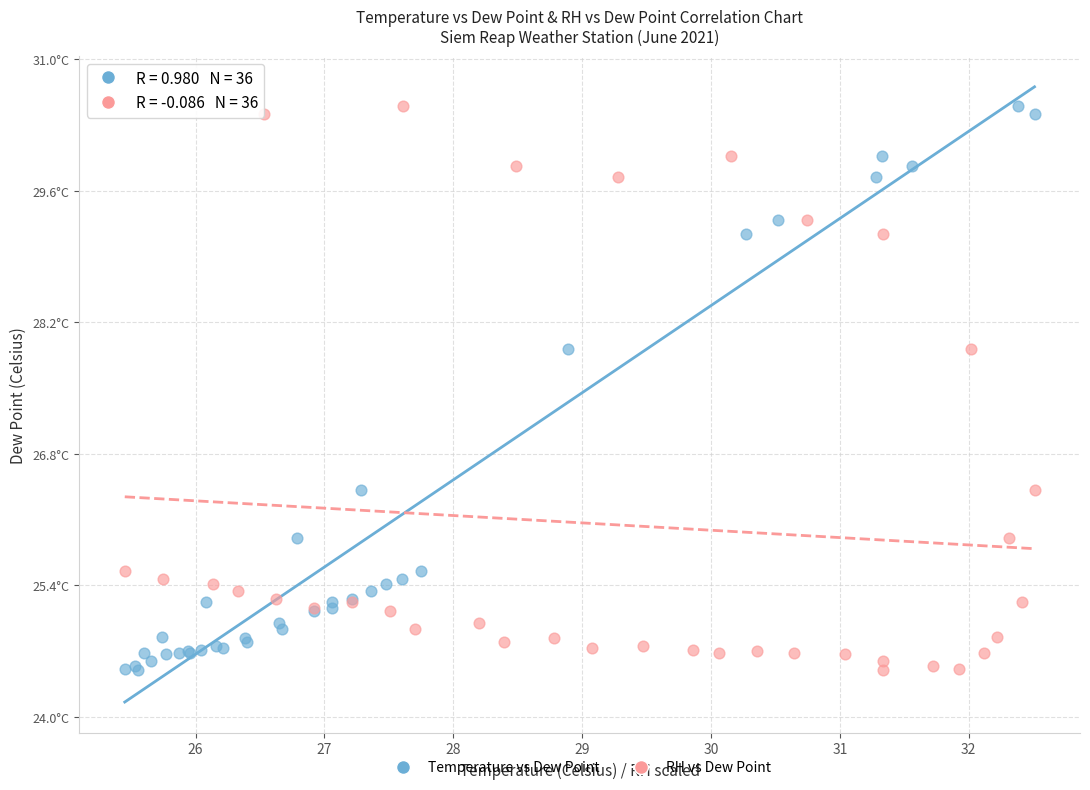

What are all the series names shown in the legend?

Temperature vs Dew Point, RH vs Dew Point